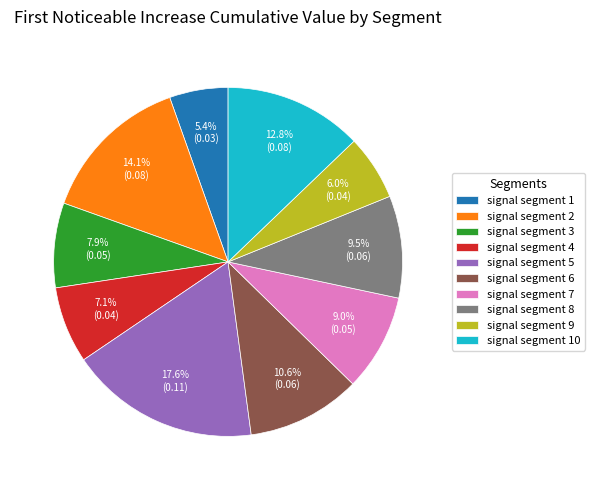

The signal segment 1 slice represents 15% of the pie. True or false?

False